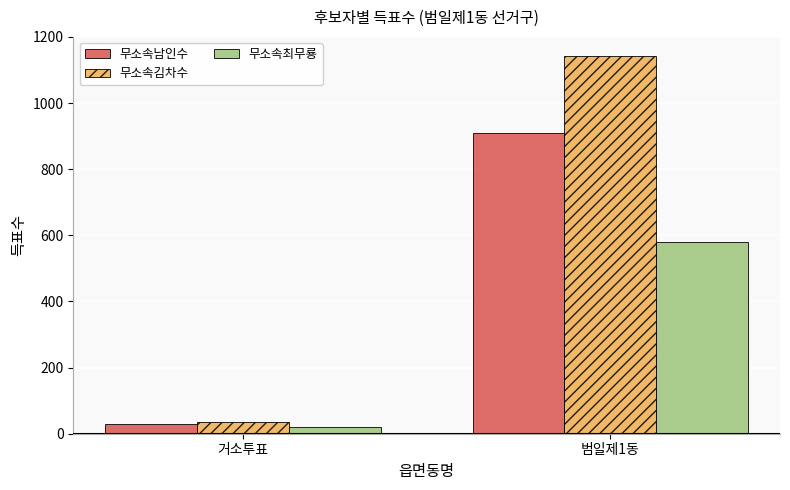

What is the highest value of the 무소속최무룡 series?

579